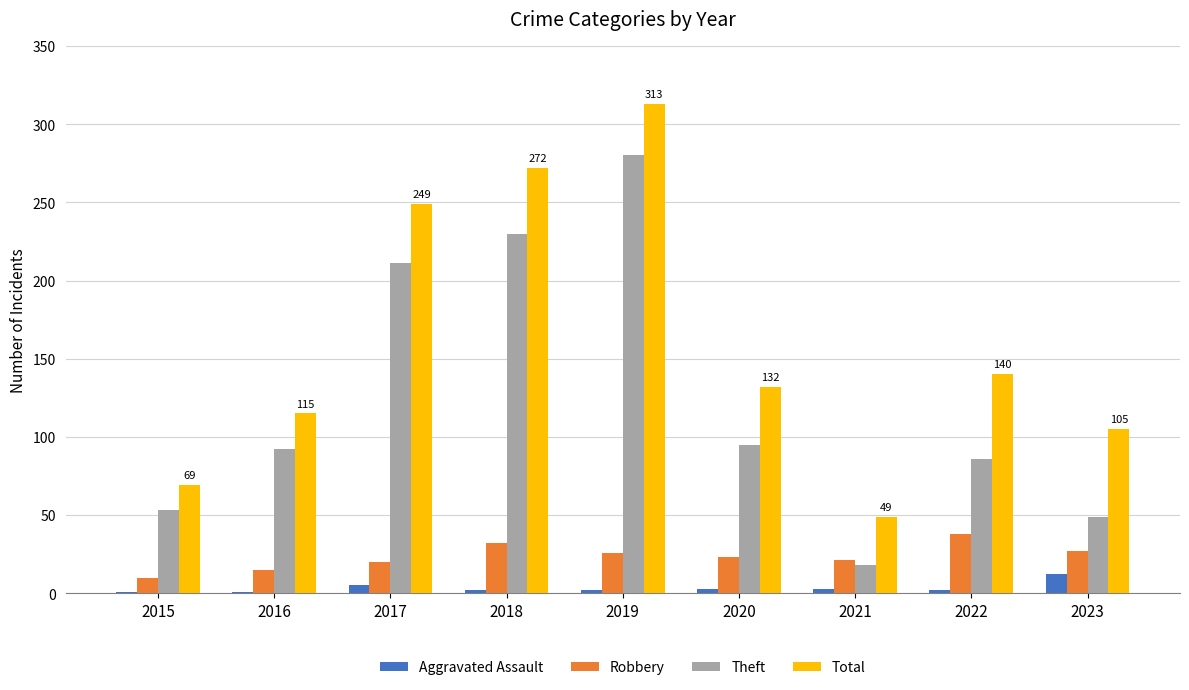

Is the value of Robbery at 2022 greater than the value of Aggravated Assault at 2020?

Yes